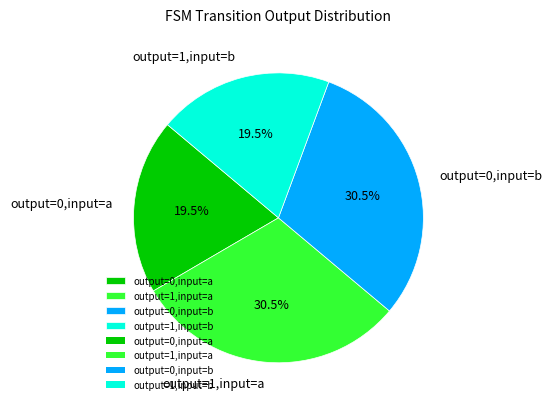

Between output=0,input=b and output=1,input=b, which is larger?

output=0,input=b